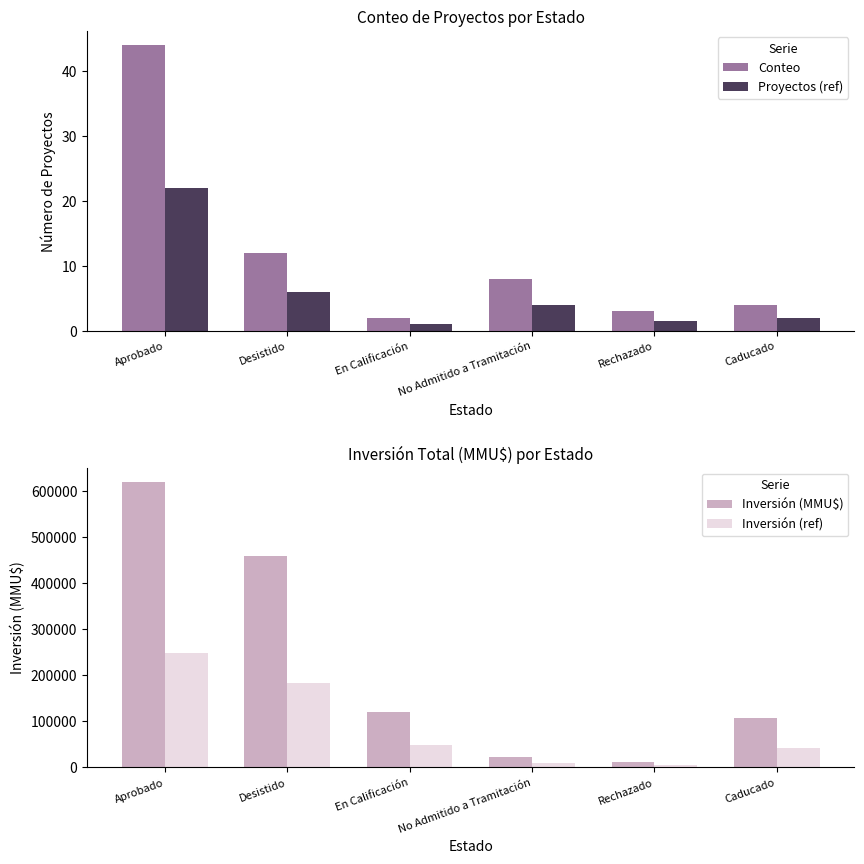

Is it true that Inversión (ref) equals 42800.0 at Caducado?

True